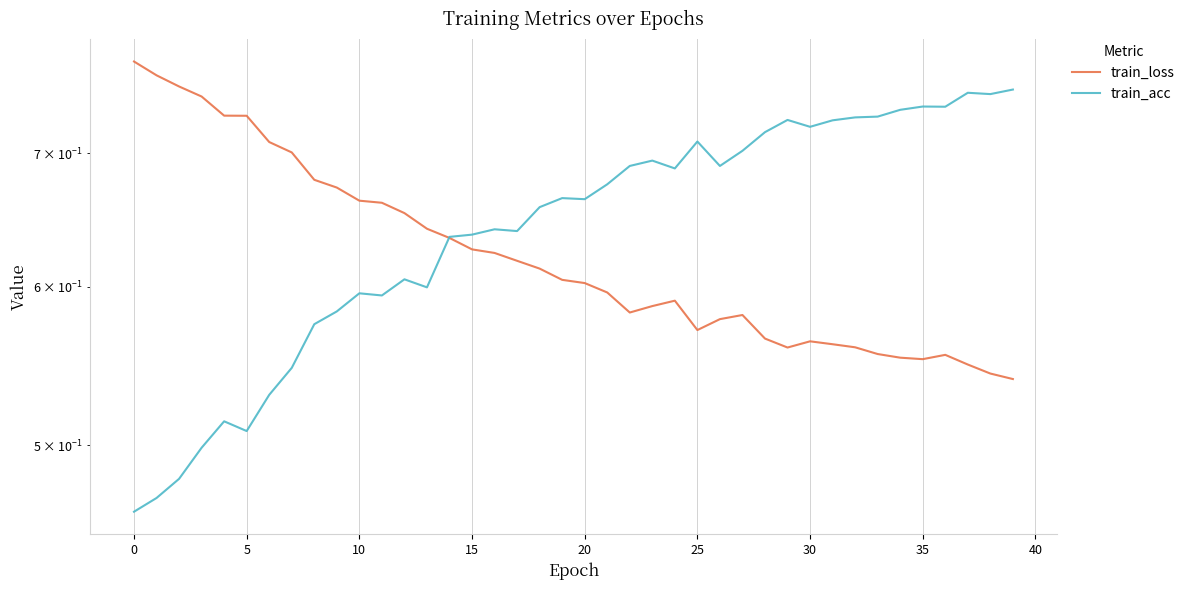

Rank the series by their average value, from lowest to highest.

train_loss, train_acc